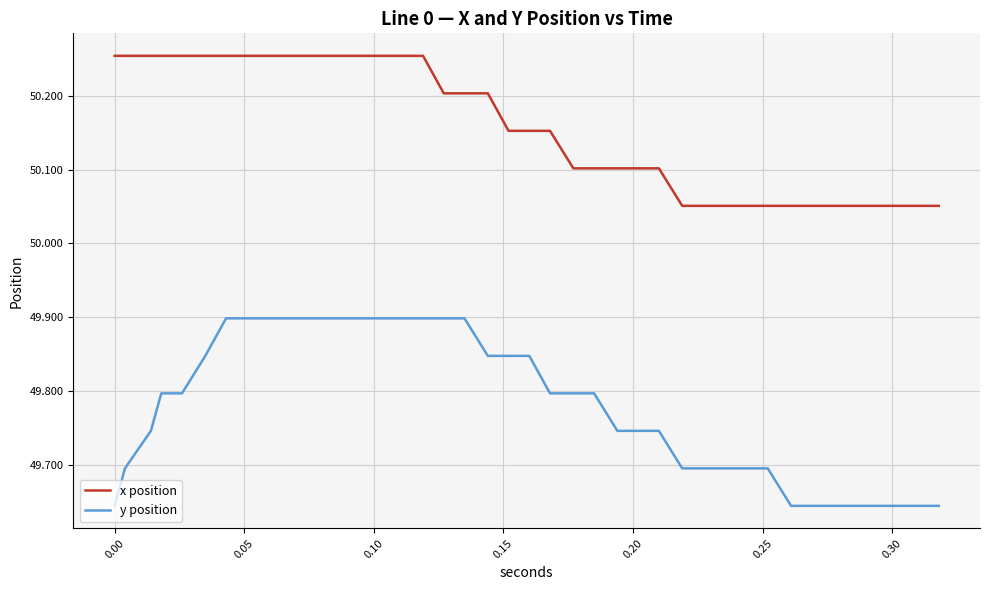

True or false: y position and x position cross at least once.

False